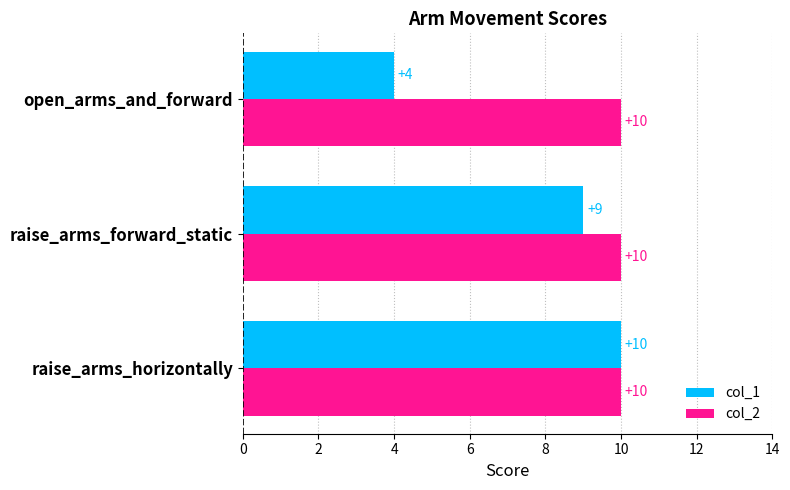

Rank the series by their average value, from highest to lowest.

col_2, col_1